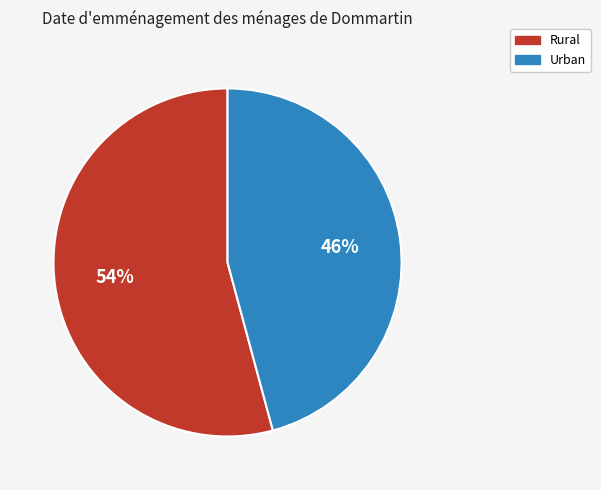

What is the ratio of the value at Rural to the value at Urban?

1.2